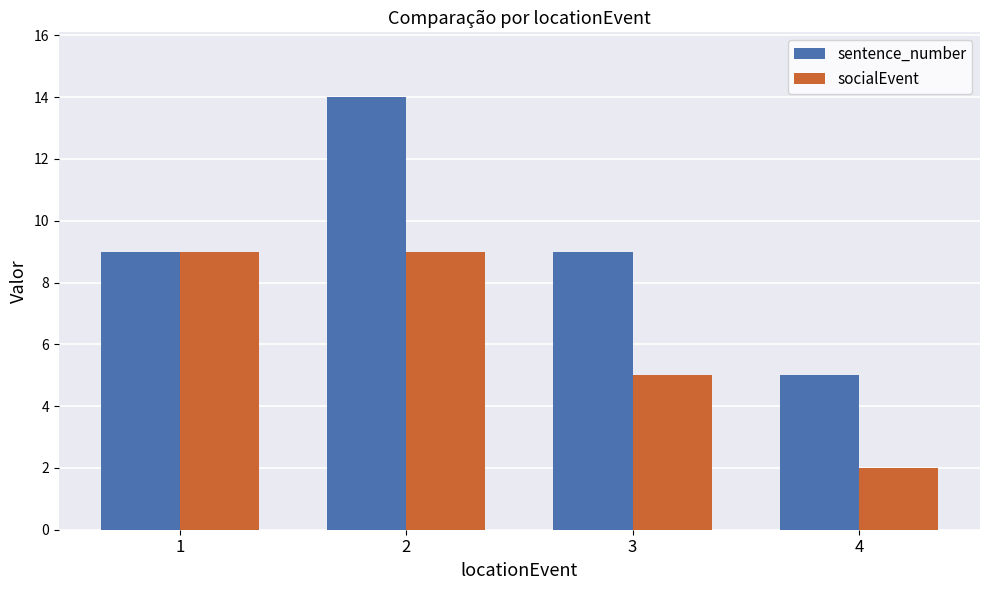

Which series has the largest range (max minus min)?

sentence_number